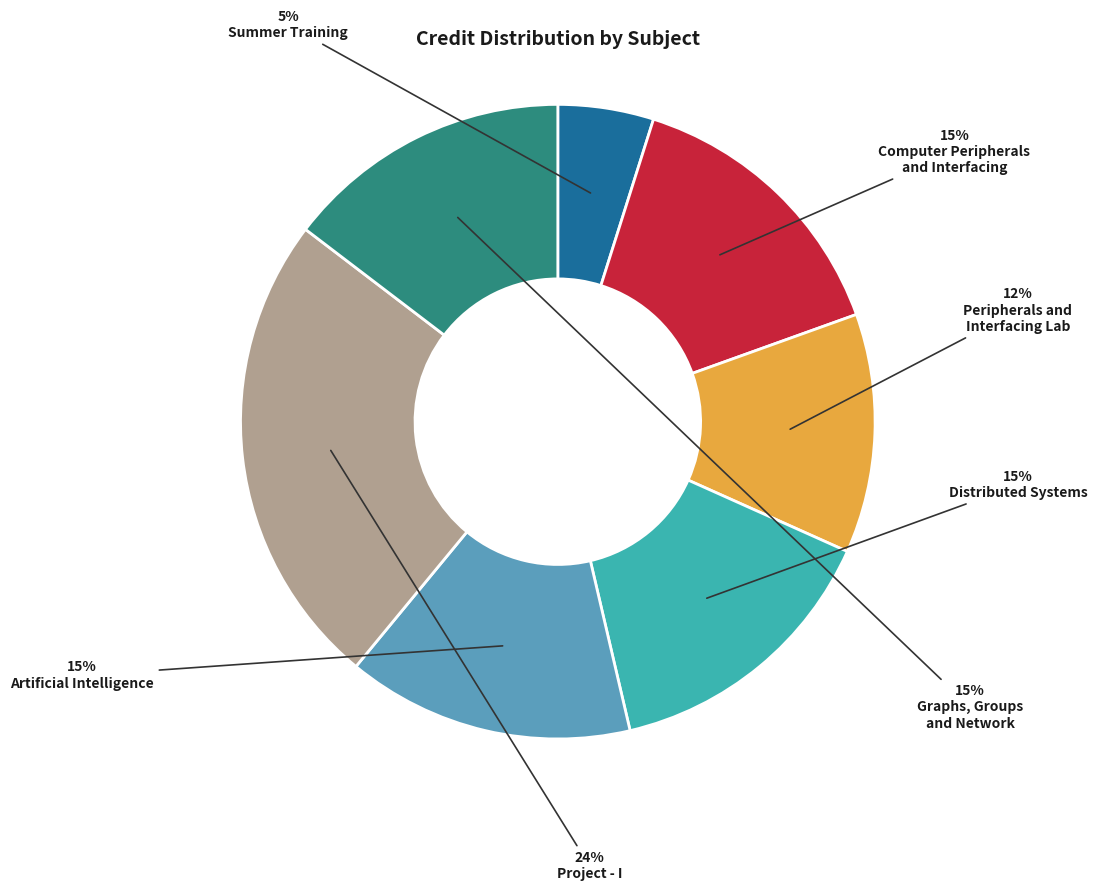

To the nearest percent, what is the average slice percentage?

14%